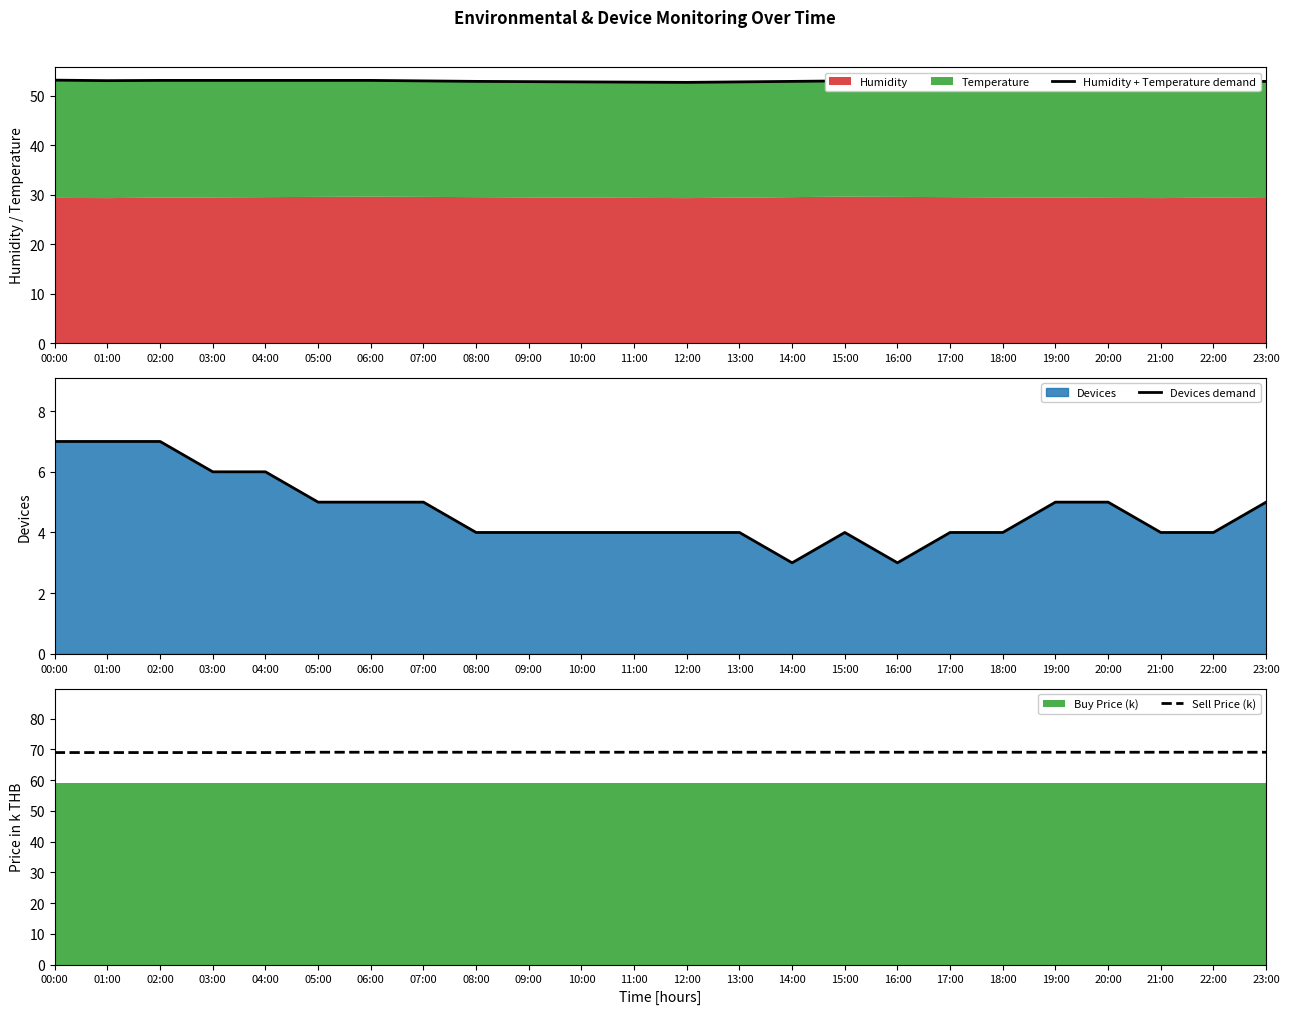

True or false: Devices demand has a value of 3 at 19:00.

False